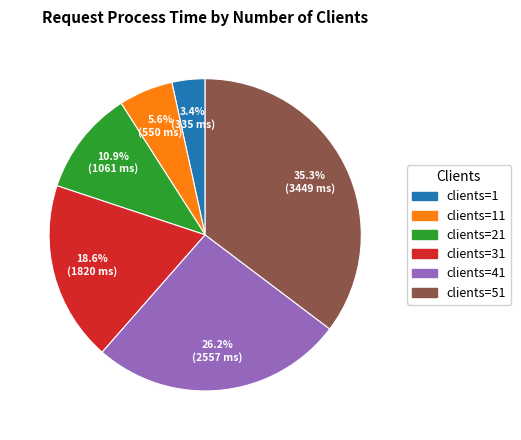

Rank the categories by value from lowest to highest.

clients=1, clients=11, clients=21, clients=31, clients=41, clients=51